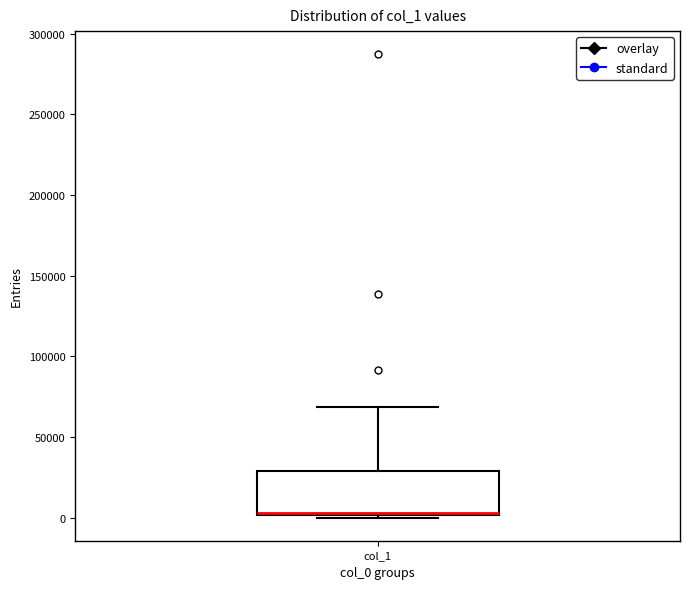

Transcribe this box plot: give where the median line is, the range the box spans, and where the two whiskers end, as read against the y-axis. The values are not printed on the chart, so give them approximately, as read against the axis.

median 5000, box 0 to 30000, whiskers 0 to 70000